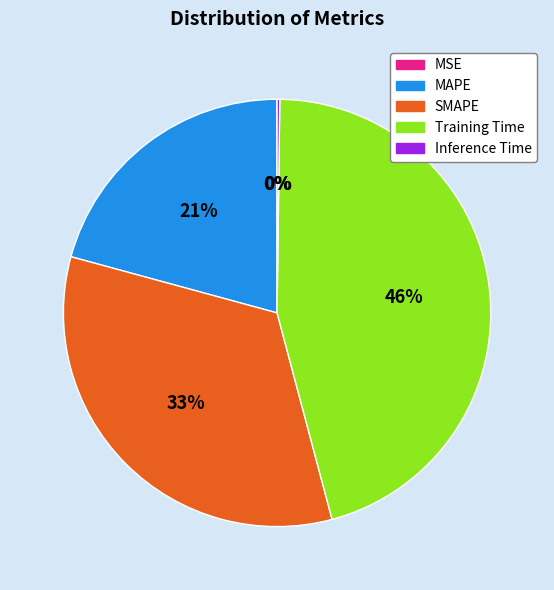

What is the largest slice in the pie chart?

Training Time